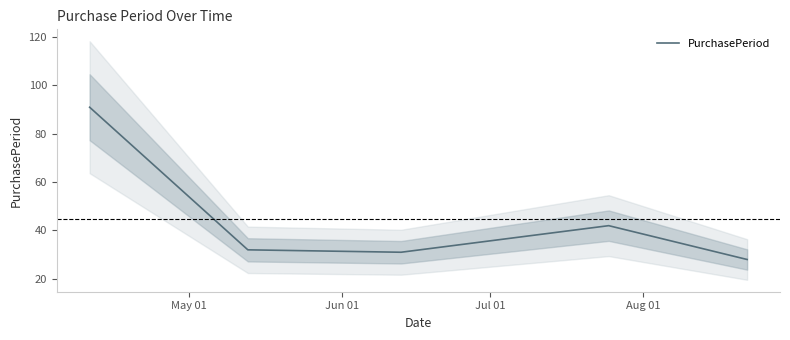

True or false: the data has more than 1 interior local peaks.

False